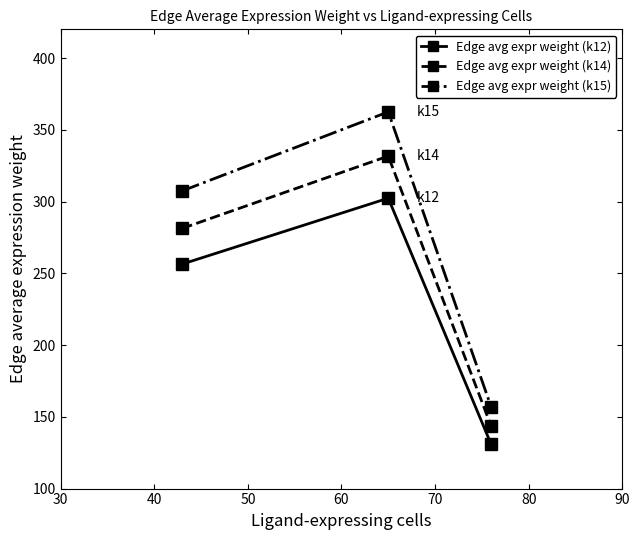

What is the lowest value of the Edge avg expr weight (k14) series?

143.4